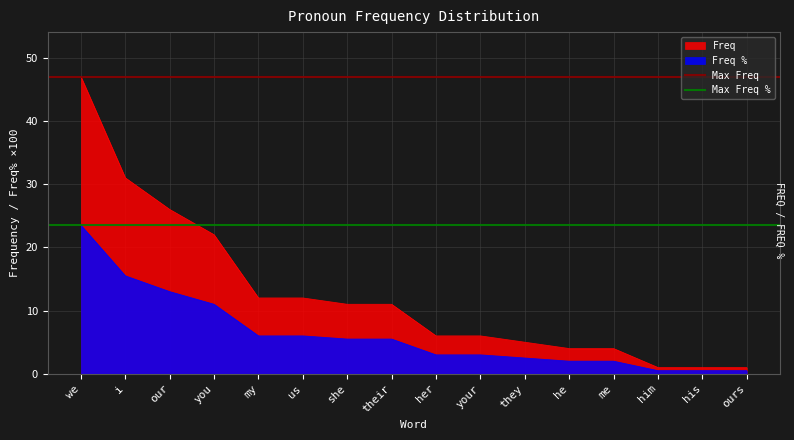

What is the label of the 2nd point from the left?

i